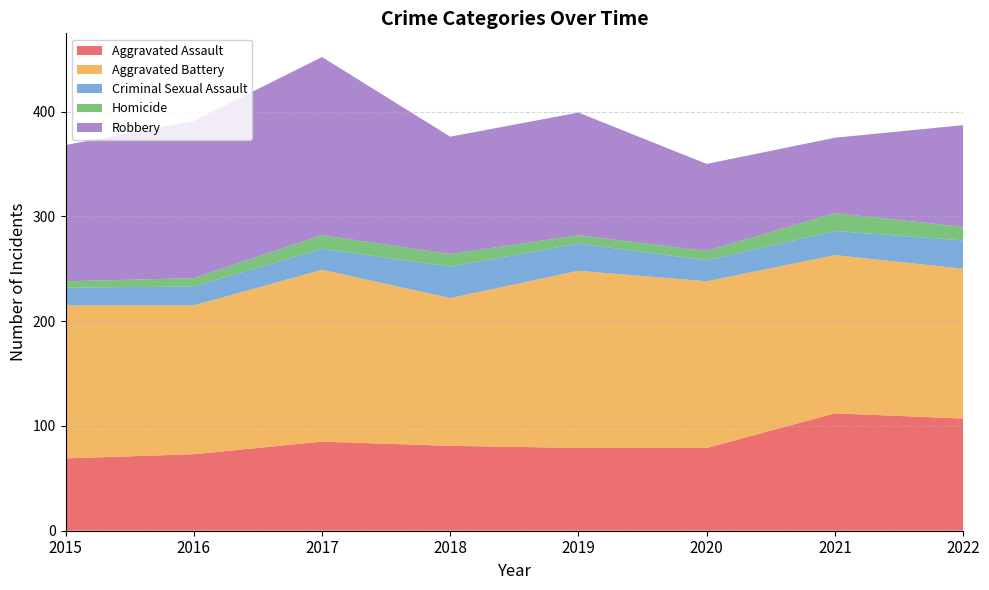

Reading left to right, transcribe all the data shown in this chart.

Aggravated Assault: 69	73	85	81	79	79	112	107
Aggravated Battery: 146	142	164	141	169	159	151	143
Criminal Sexual Assault: 17	18	20	30	26	20	23	27
Homicide: 6	8	13	12	8	9	17	13
Robbery: 130	150	170	112	117	83	72	97